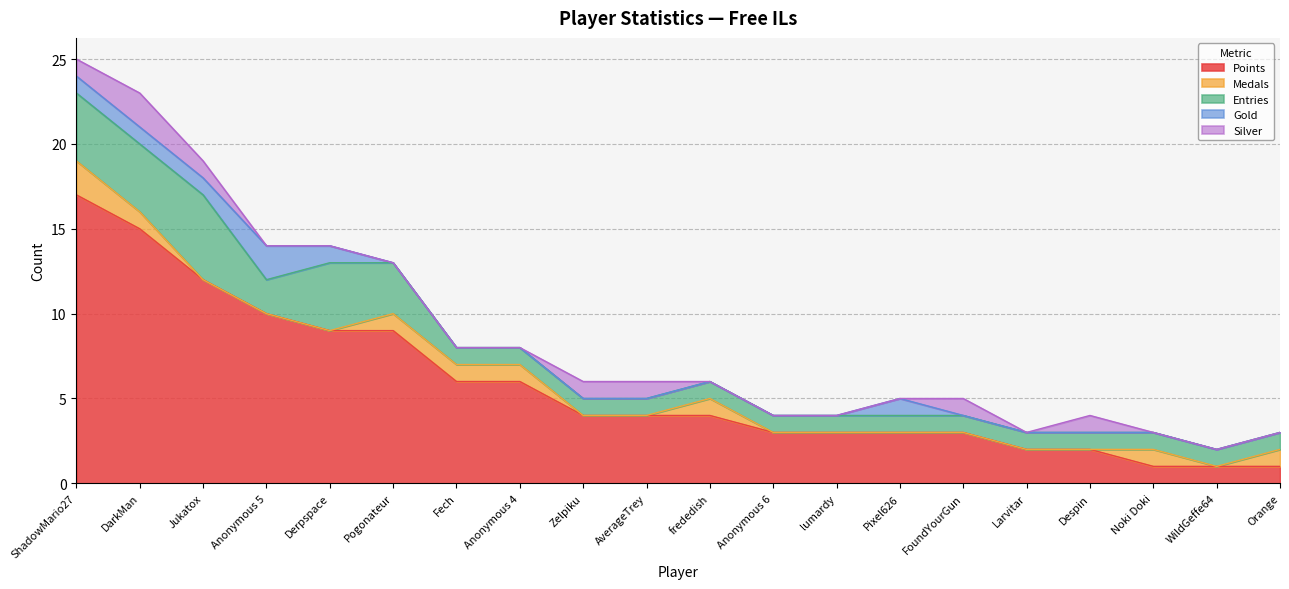

In Medals, how many points are higher than both neighbors (excluding endpoints)?

2